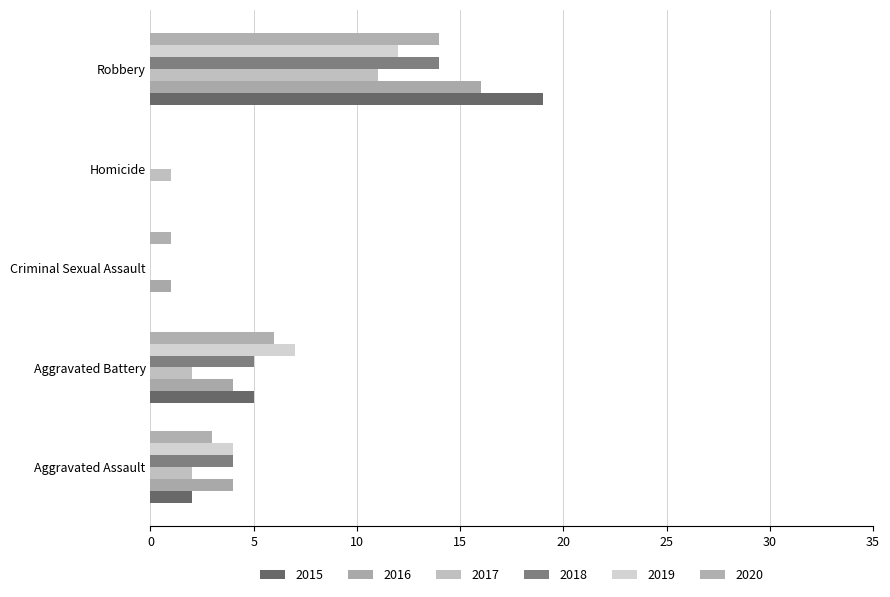

The value of 2020 at Aggravated Battery is 3. True or false?

False